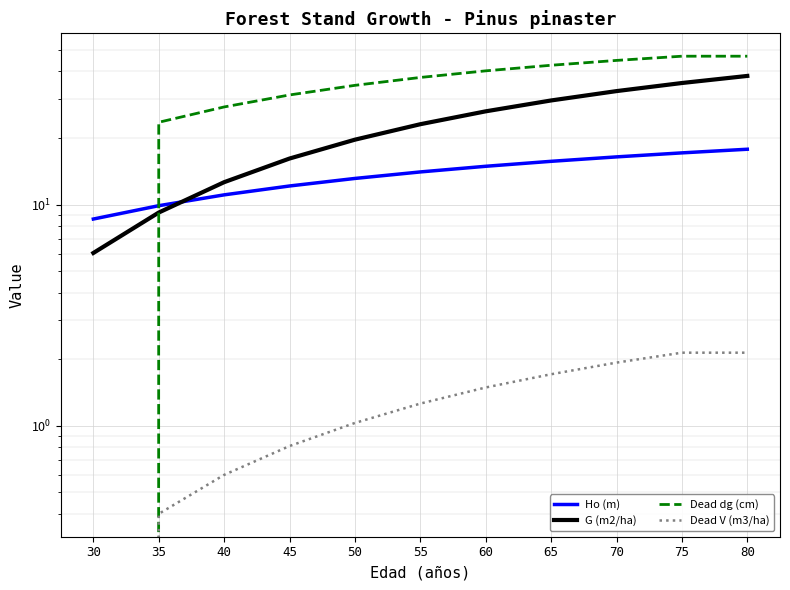

Rank the categories by Ho (m) value from lowest to highest.

30, 35, 40, 45, 50, 55, 60, 65, 70, 75, 80